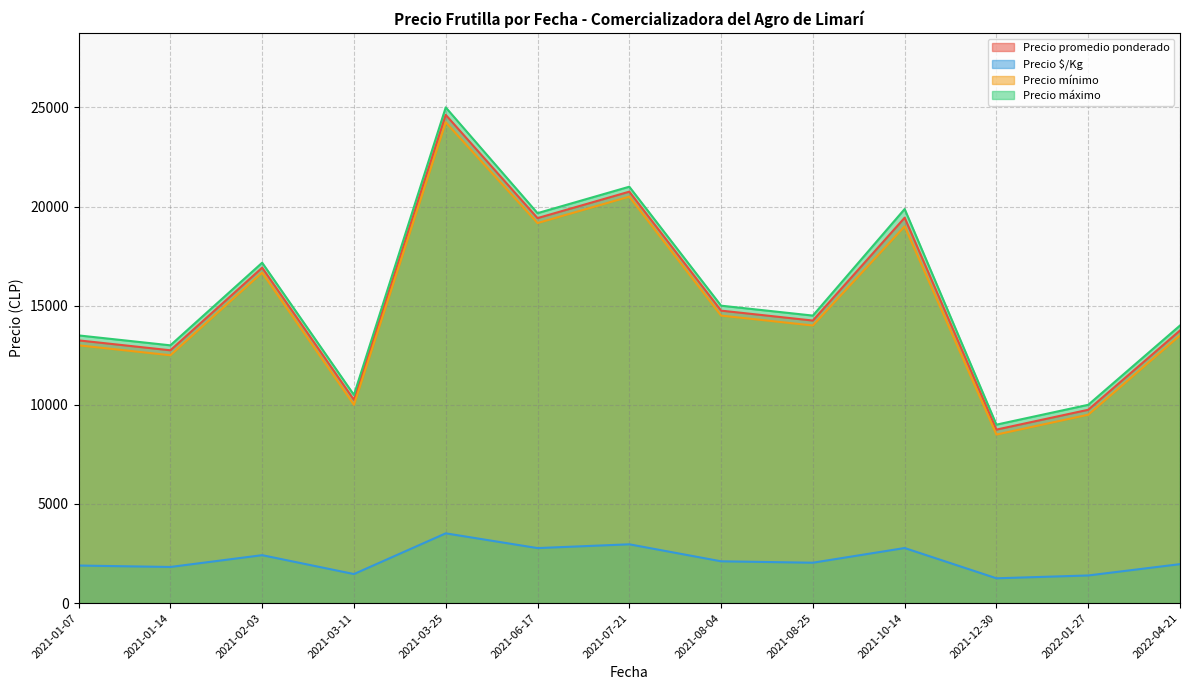

What is the difference between the maximum and minimum values in the Precio mínimo series?

15750.0